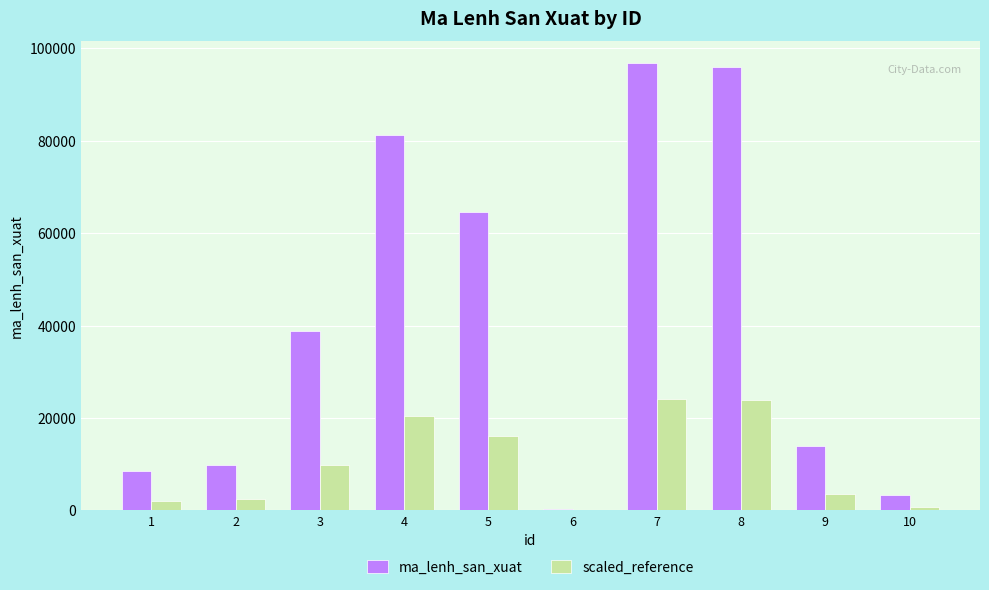

What value does the ma_lenh_san_xuat series have at 7?

96703.0